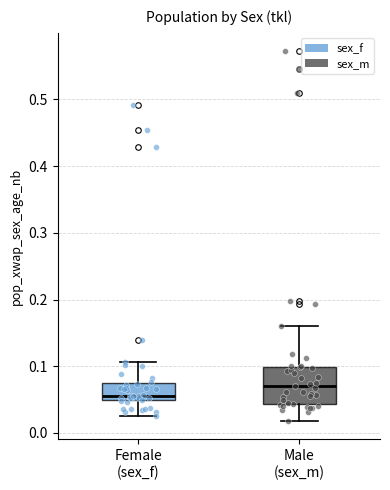

Where is the upper edge of the box for Female (sex_f) on the y-axis? The values are not printed on the chart, so give them approximately, as read against the axis.

0.08